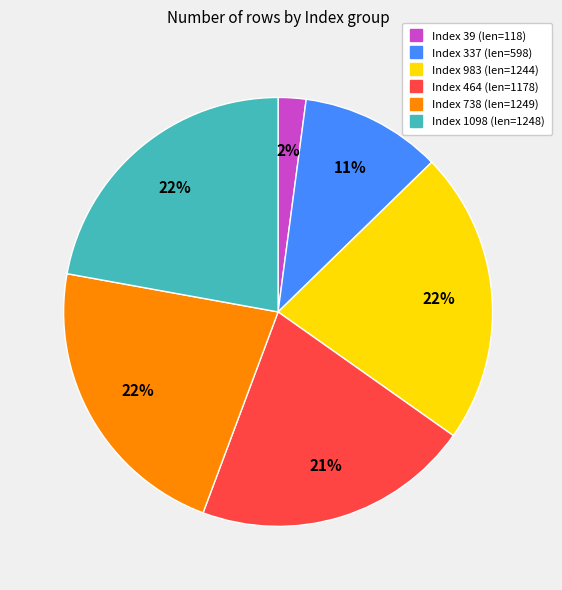

Is there a majority slice in this chart?

No